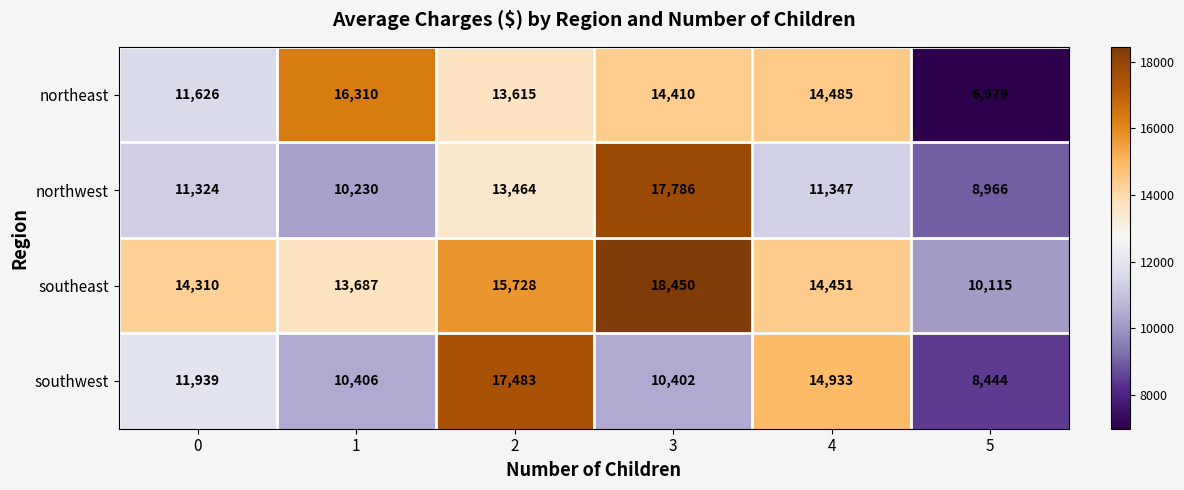

Between 2 and 5, which series saw the biggest shift?

southwest